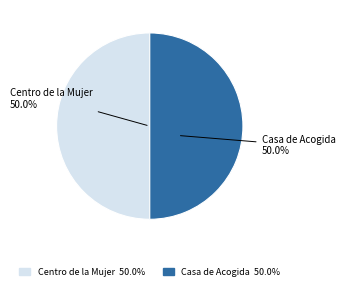

What is the ratio of the value at Casa de Acogida to the value at Centro de la Mujer?

1.0